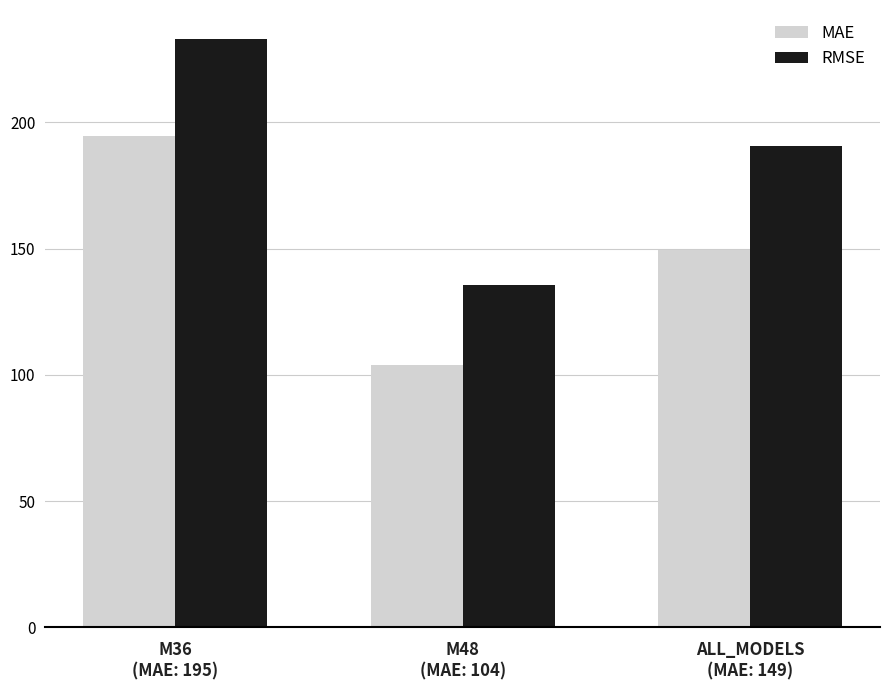

What is the sum of all MAE values?

447.9